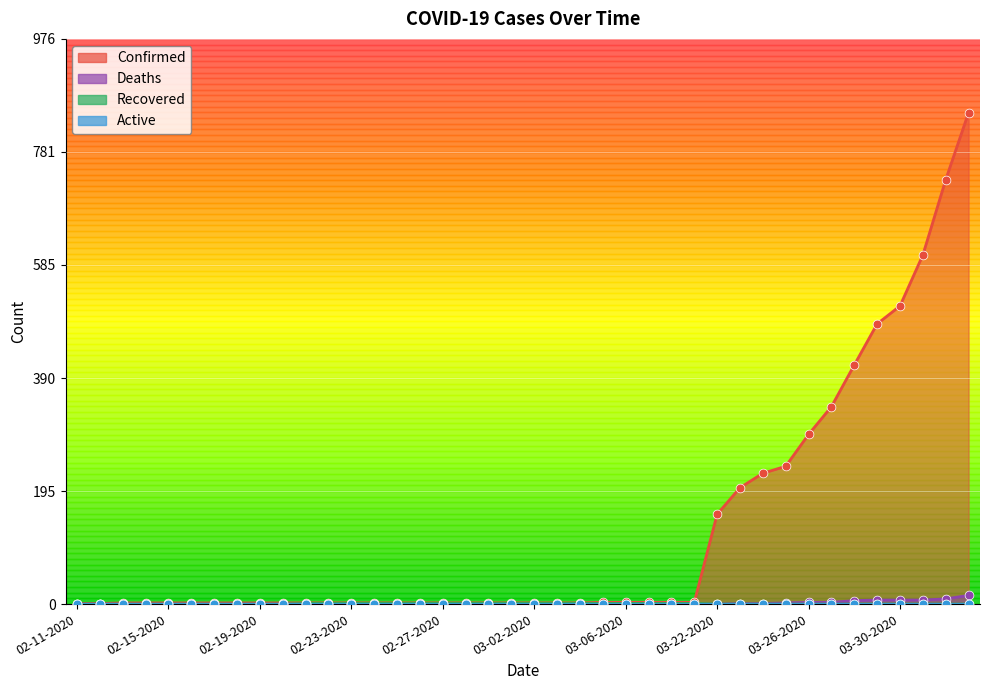

Which series reaches the maximum Y coordinate?

Confirmed